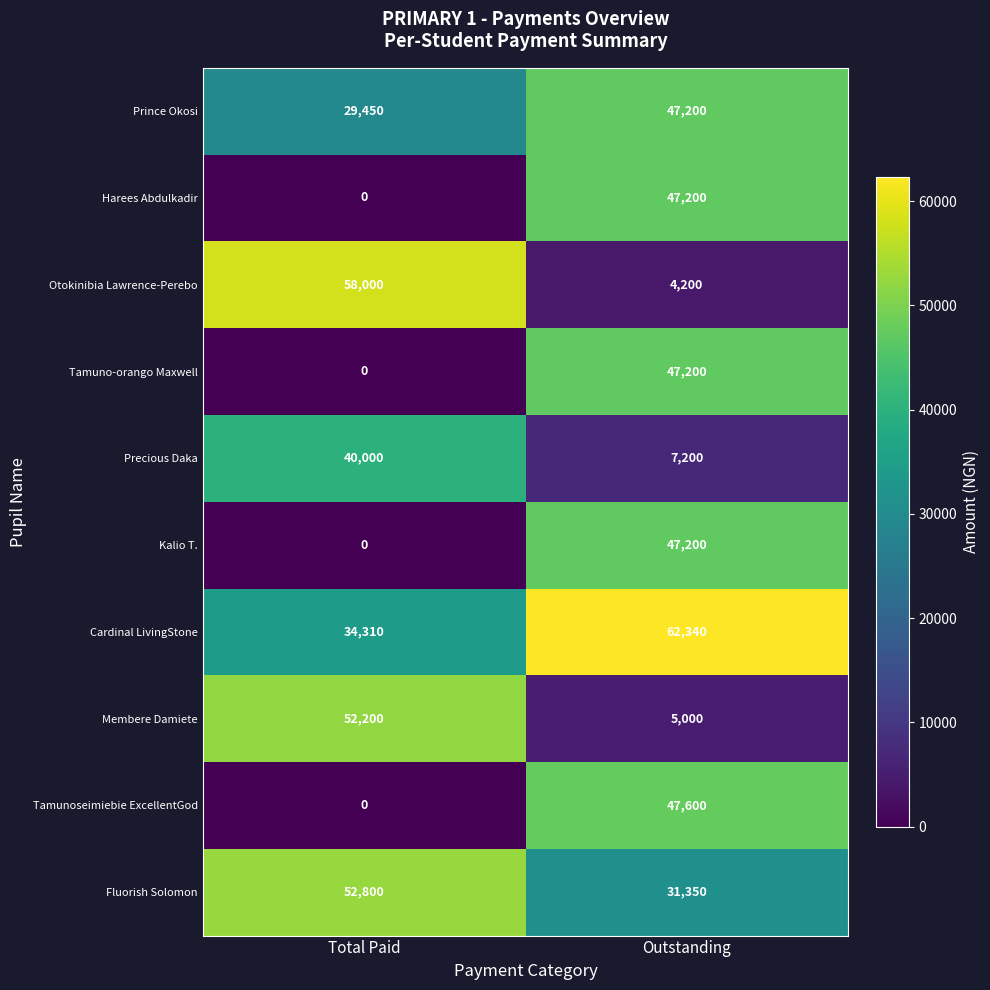

Which series changed the most between Total Paid and Outstanding?

Otokinibia Lawrence-Perebo